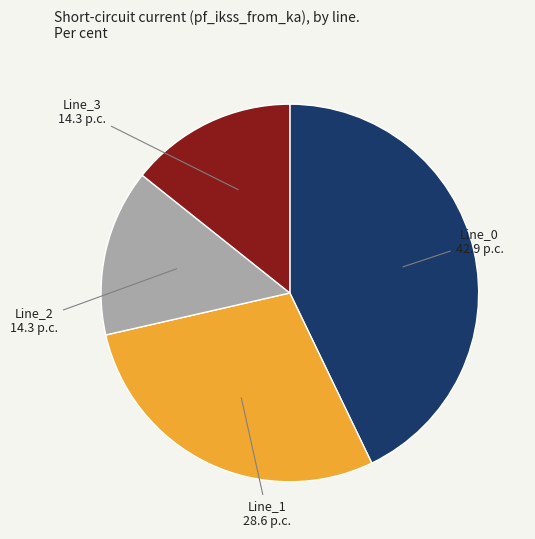

The Line_2 slice represents 19% of the pie. True or false?

False